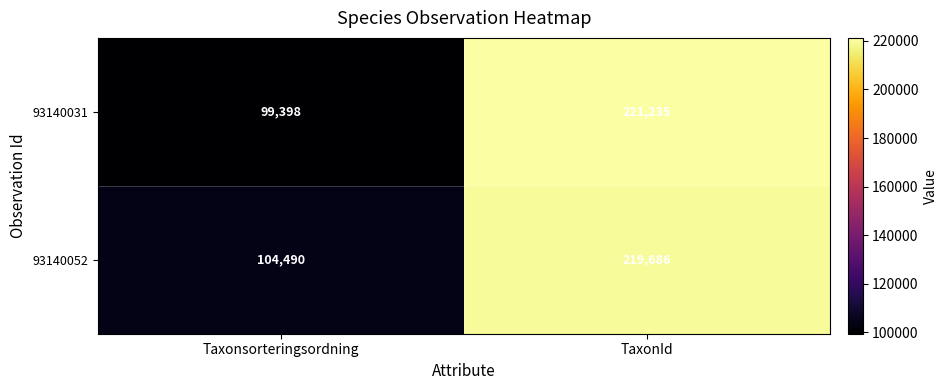

How many values in the 93140052 series are below 219686?

1